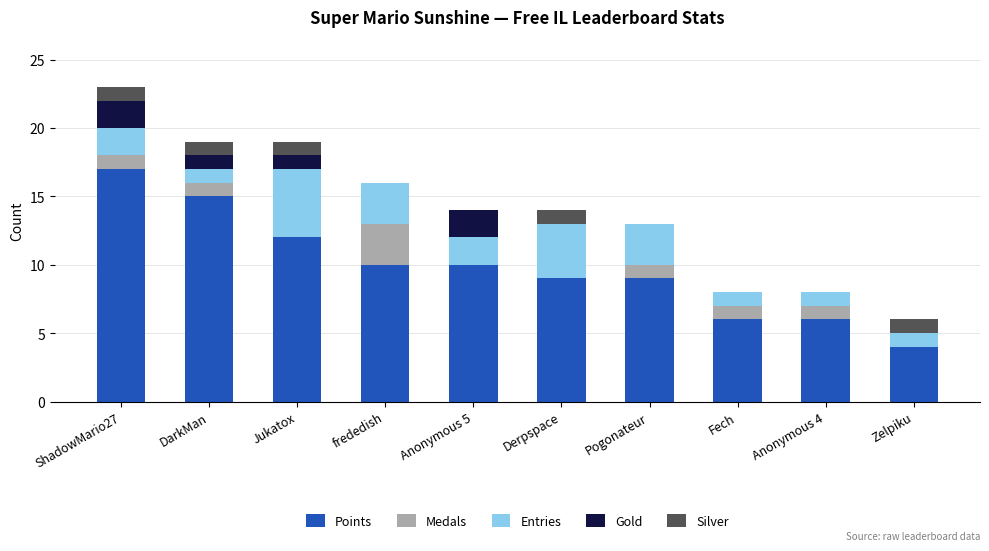

What is the sum of all Points values?

98